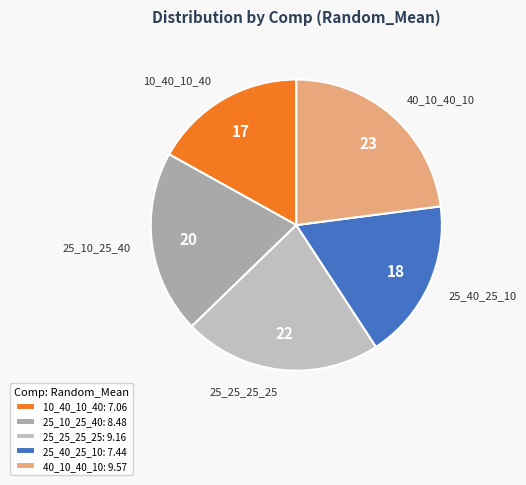

Approximately how many times larger is the value at 10_40_10_40 compared to 25_40_25_10?

0.9